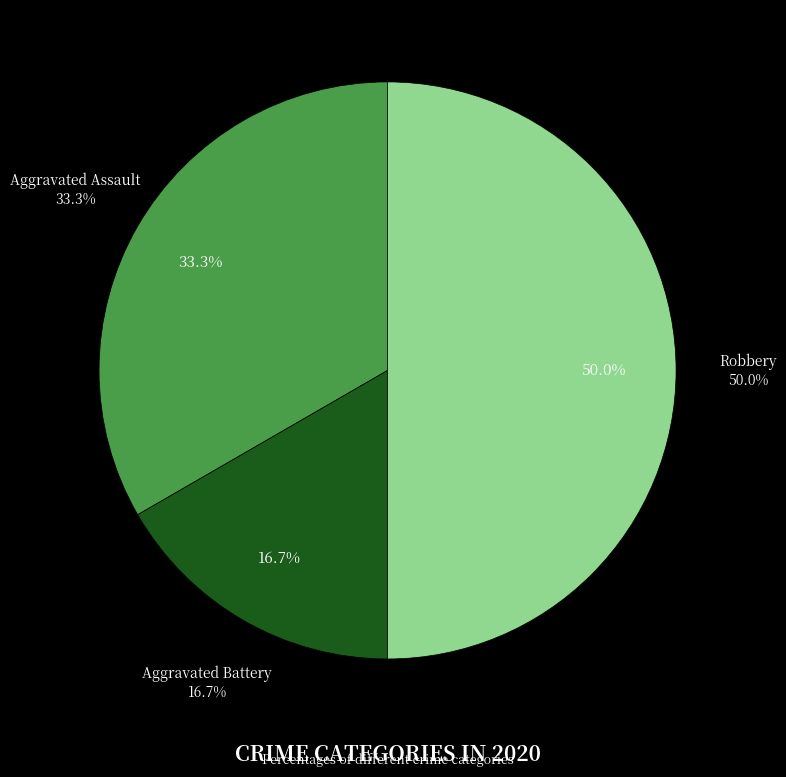

What is the ratio of the value at Robbery to the value at Aggravated Assault?

1.5